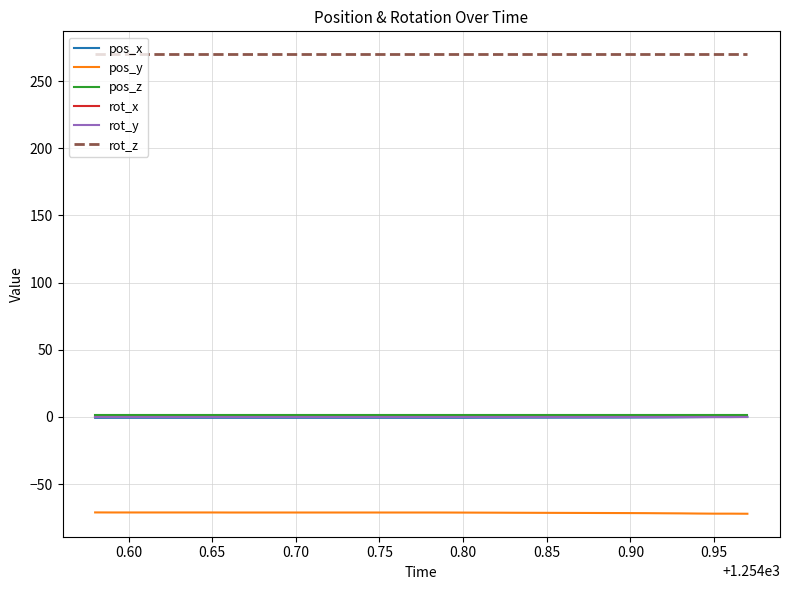

True or false: rot_y and pos_y intersect in this chart.

False